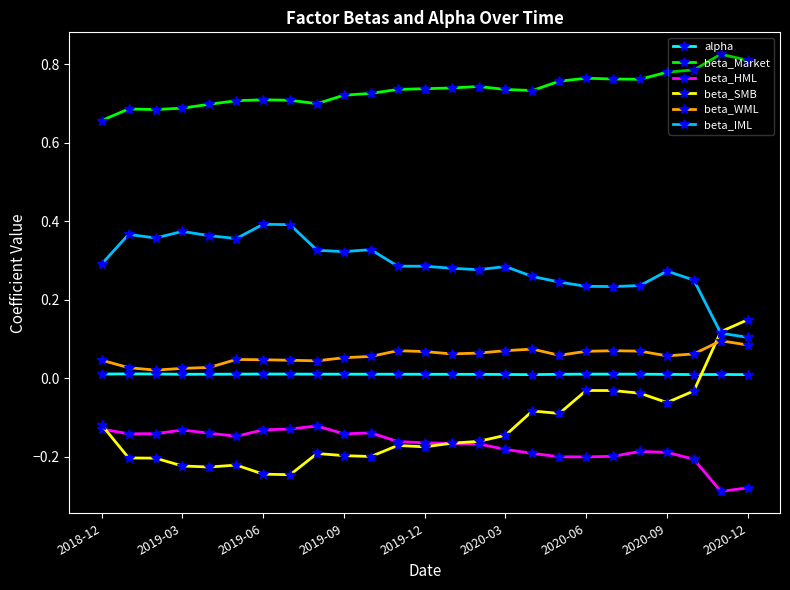

True or false: beta_WML has more than 2 points higher than both neighbors.

True